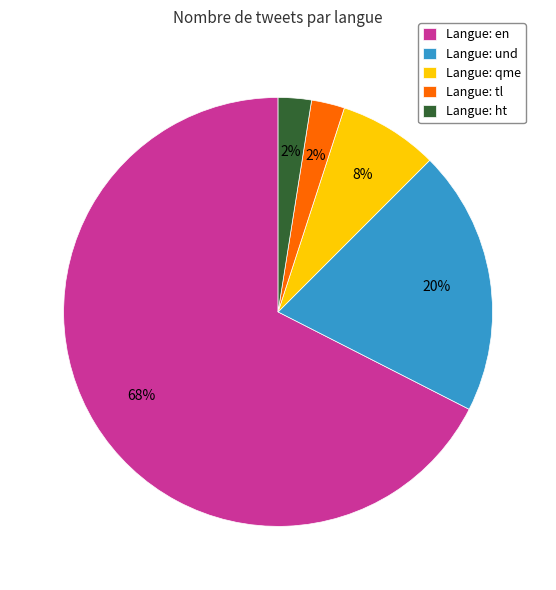

To the nearest percent, what is the average slice percentage?

20%